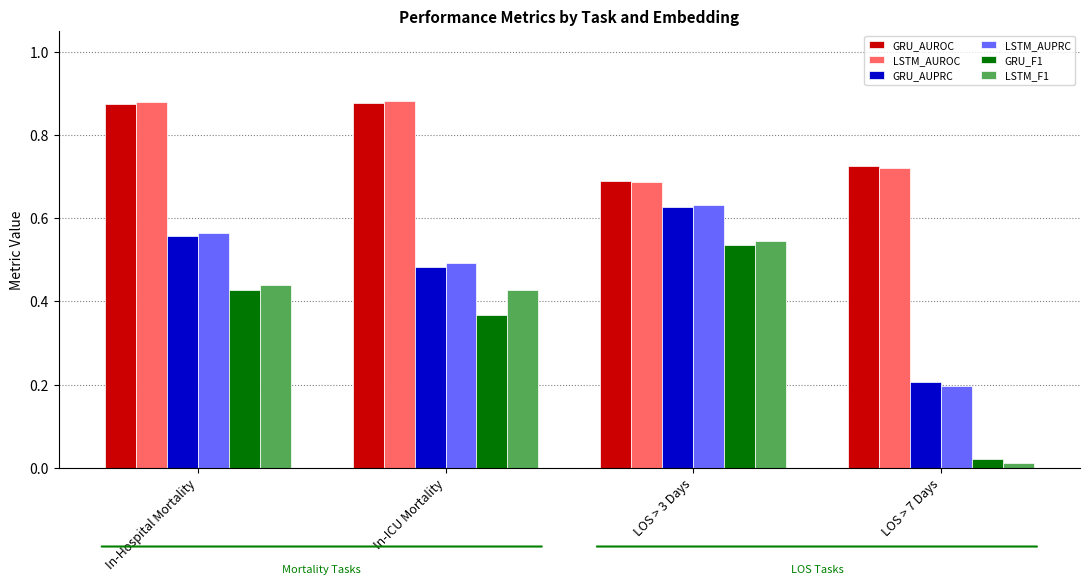

The LSTM_AUROC series shows 0.4 at In-Hospital Mortality. True or false?

False